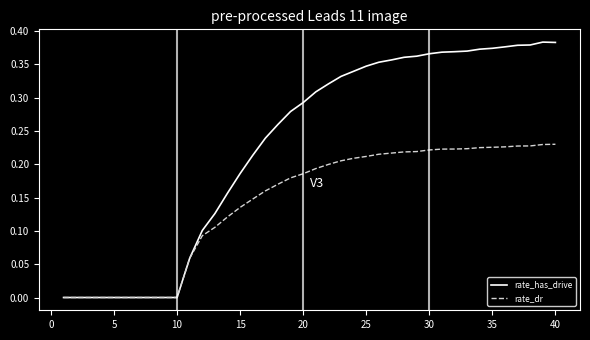

Which series has the largest total across all categories?

rate_has_drive